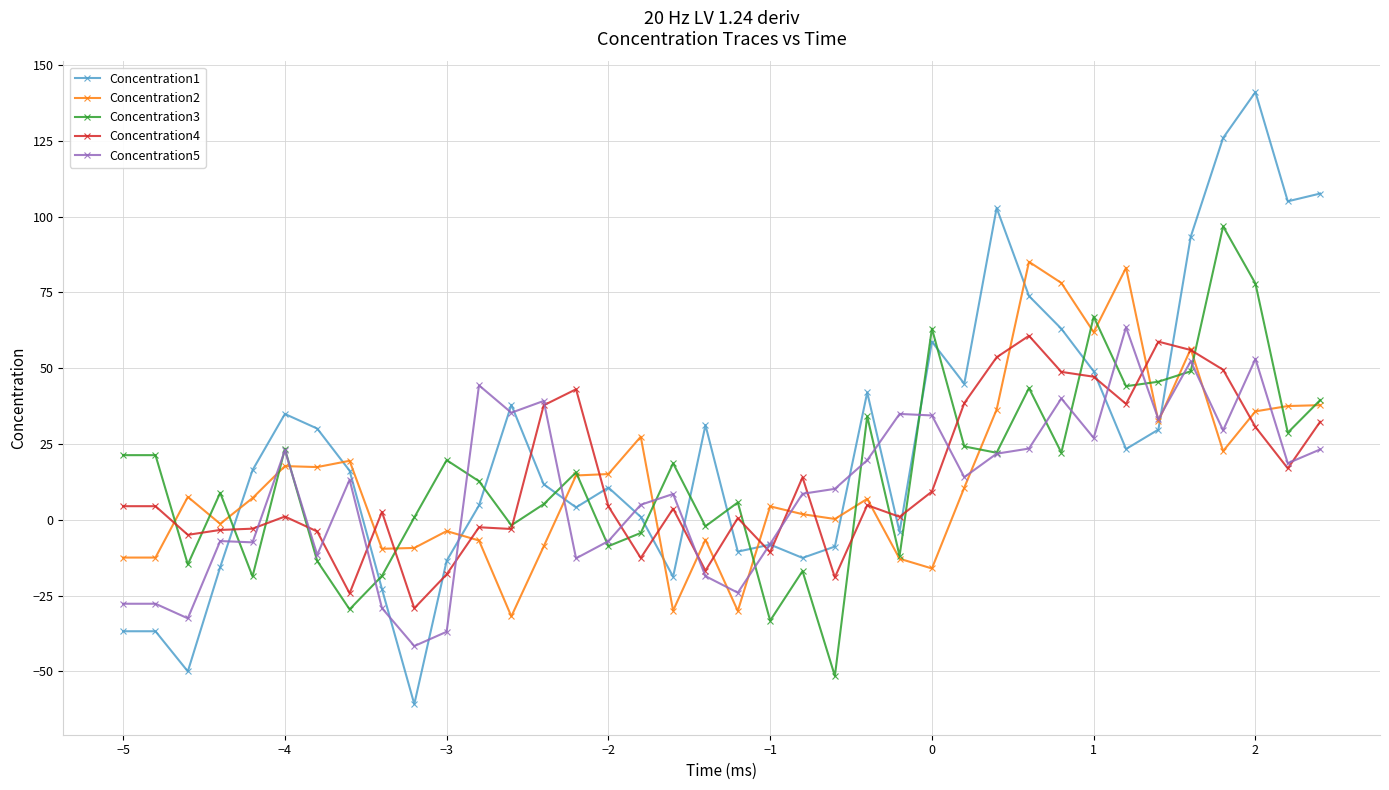

Which series has the largest range (max minus min)?

Concentration1